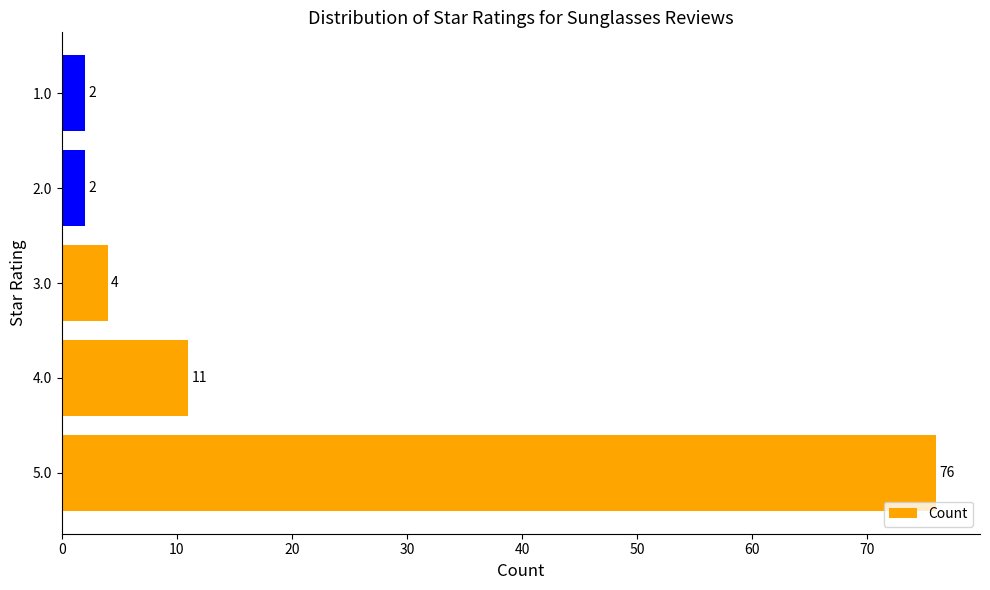

Which category has the highest value across all series?

5.0